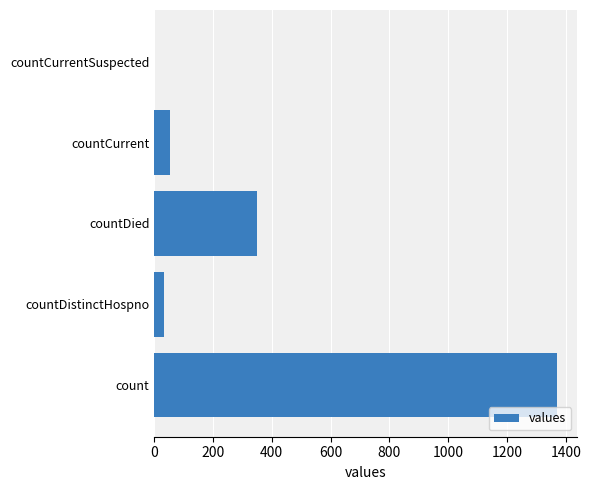

How many positive values are there?

4